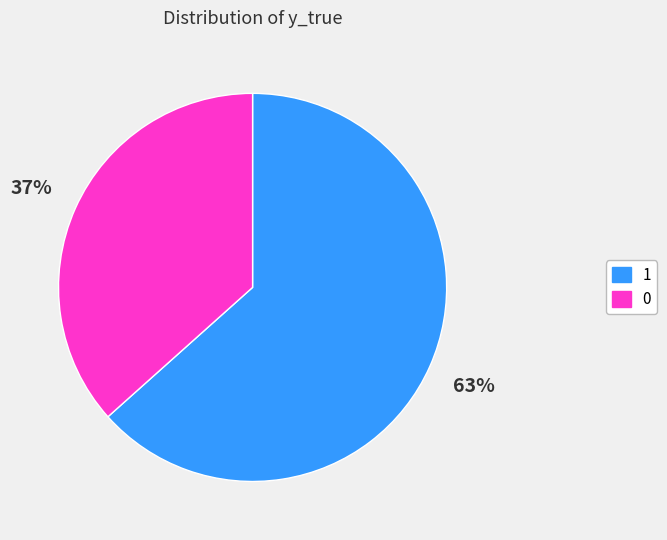

Rank the categories by value from highest to lowest.

1, 0